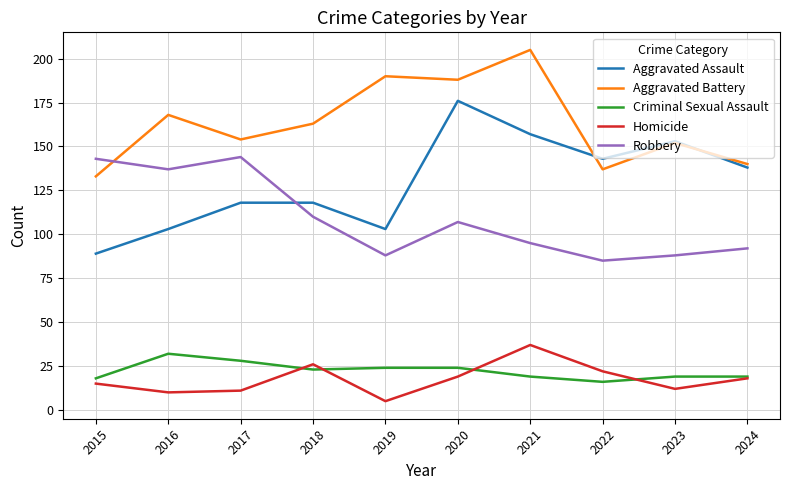

Which category has the lowest value in the Aggravated Assault series?

2015